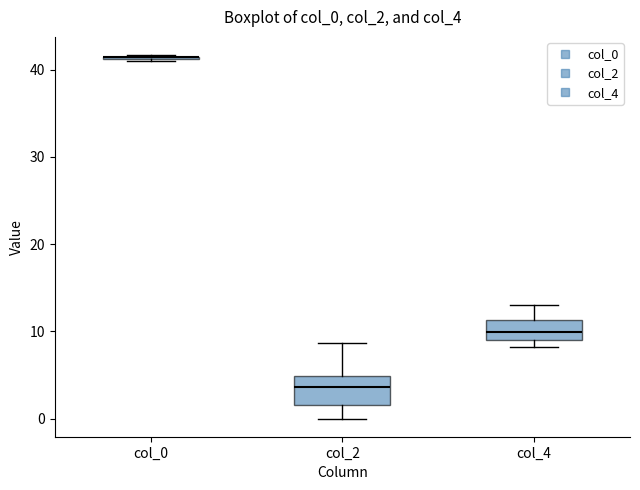

Which box is the tallest, from its lower edge to its upper edge?

col_2